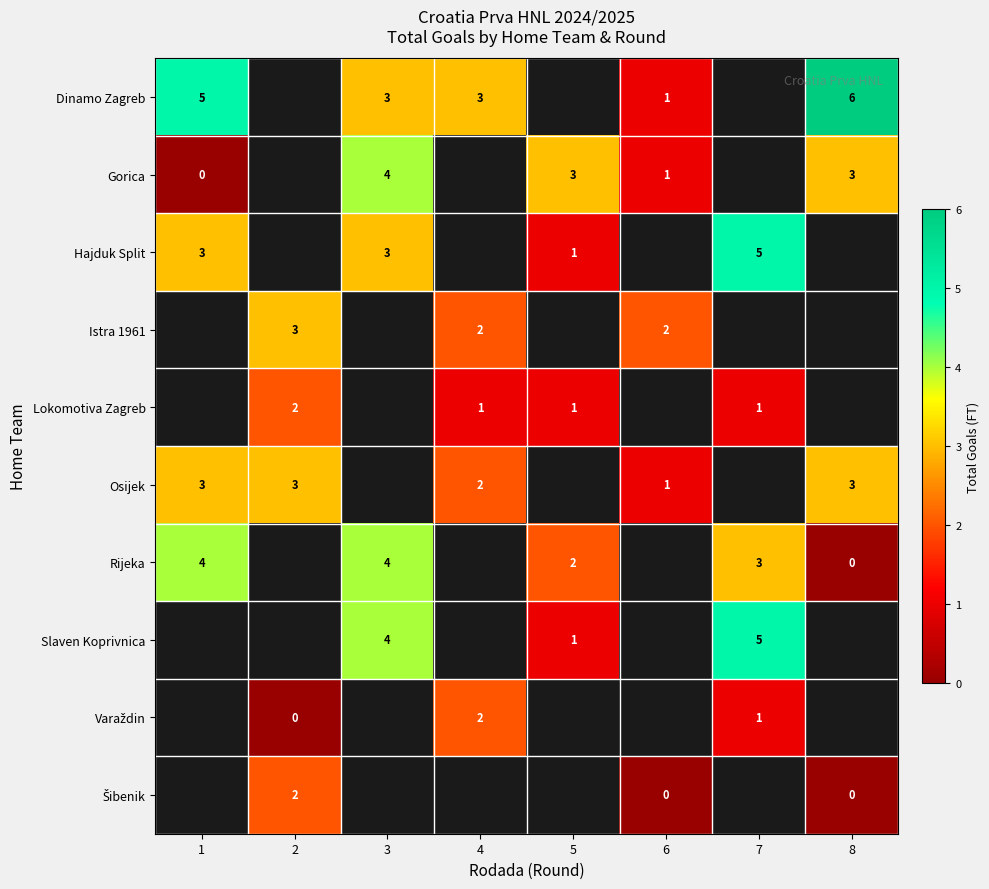

What is the difference between the highest and lowest values at 3?

1.0